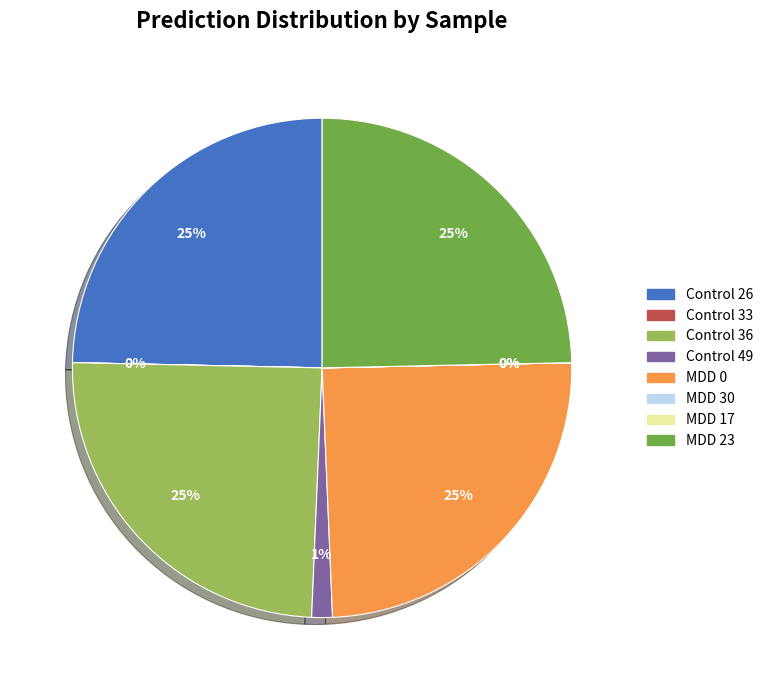

To the nearest percent, what percentage of the pie is Control 36?

25%